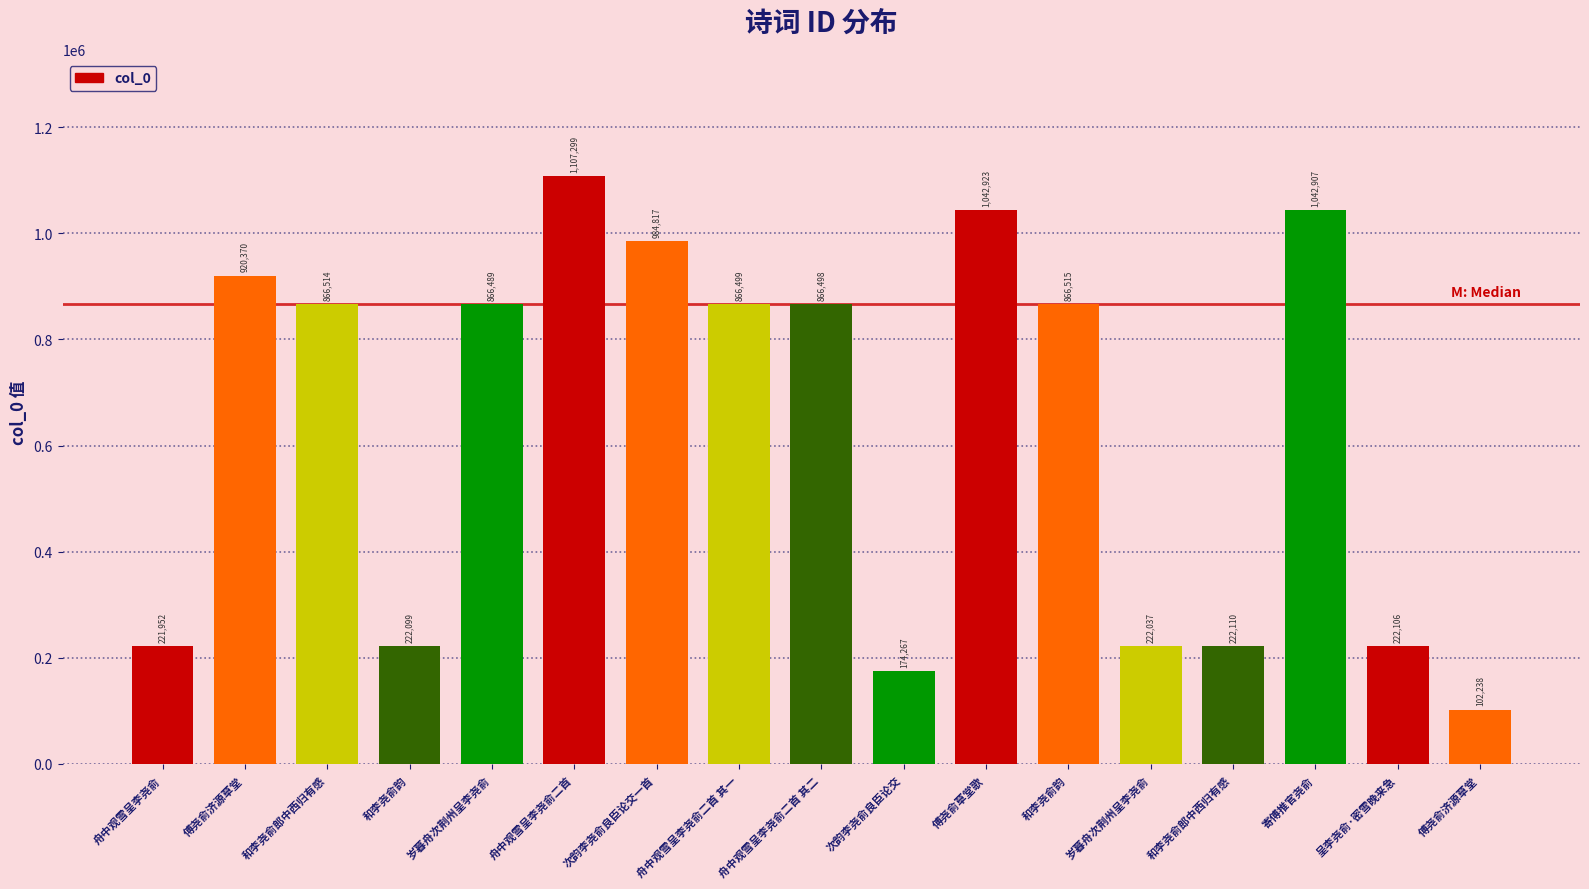

The value at 寄傅推官尧俞 is 418397. True or false?

False